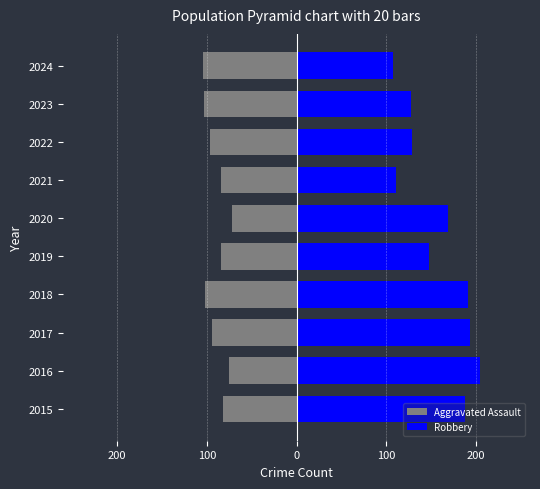

The Robbery series shows 74 at 2021. True or false?

False